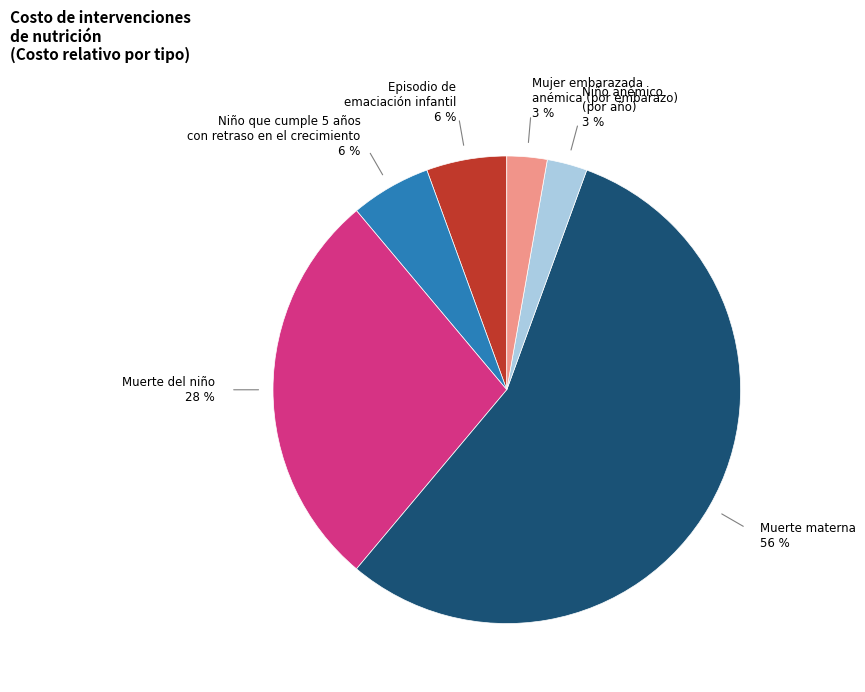

To the nearest percent, what portion does Episodio de emaciación infantil represent?

6%